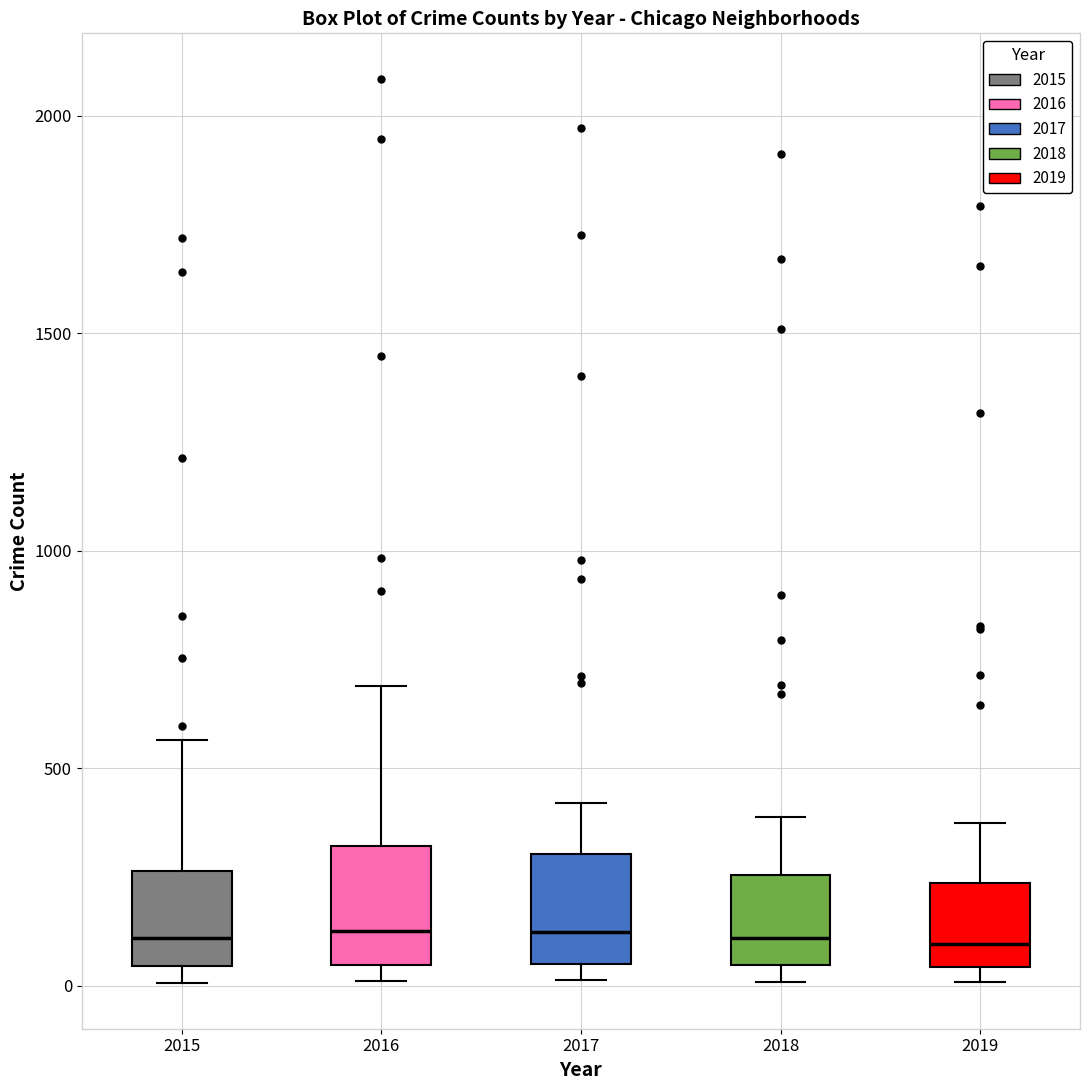

Where is the lower edge of the box at x = 2019 on the y-axis? The values are not printed on the chart, so give them approximately, as read against the axis.

50